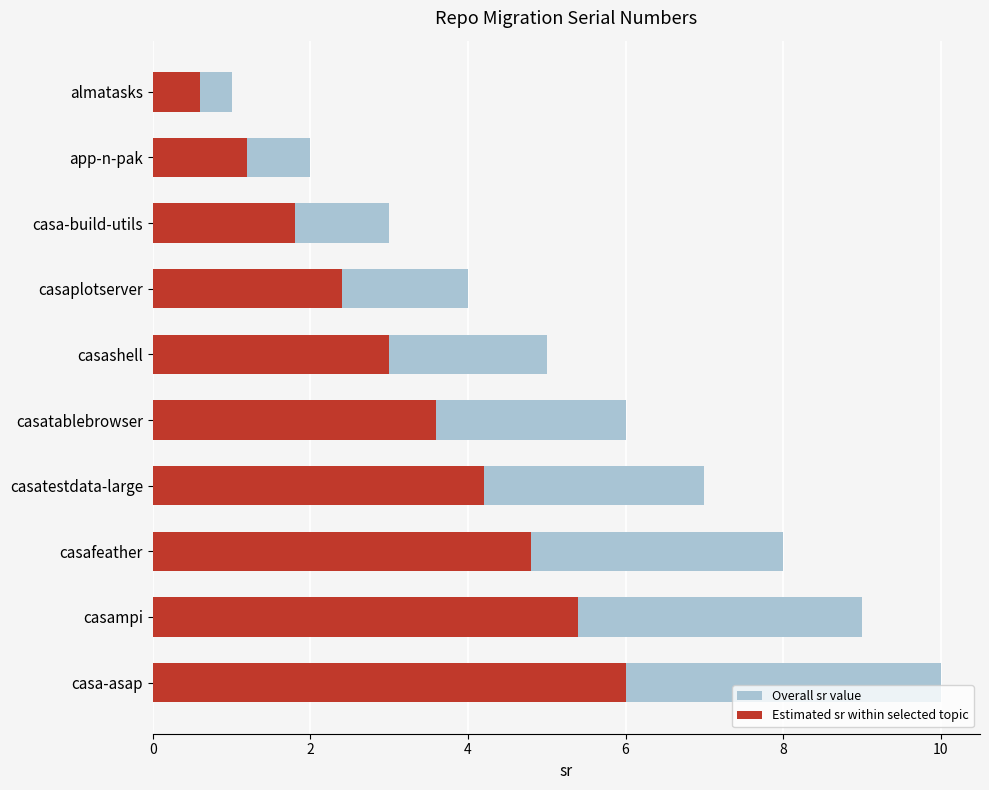

The value of Estimated sr within selected topic at casa-build-utils is 1.8. True or false?

True